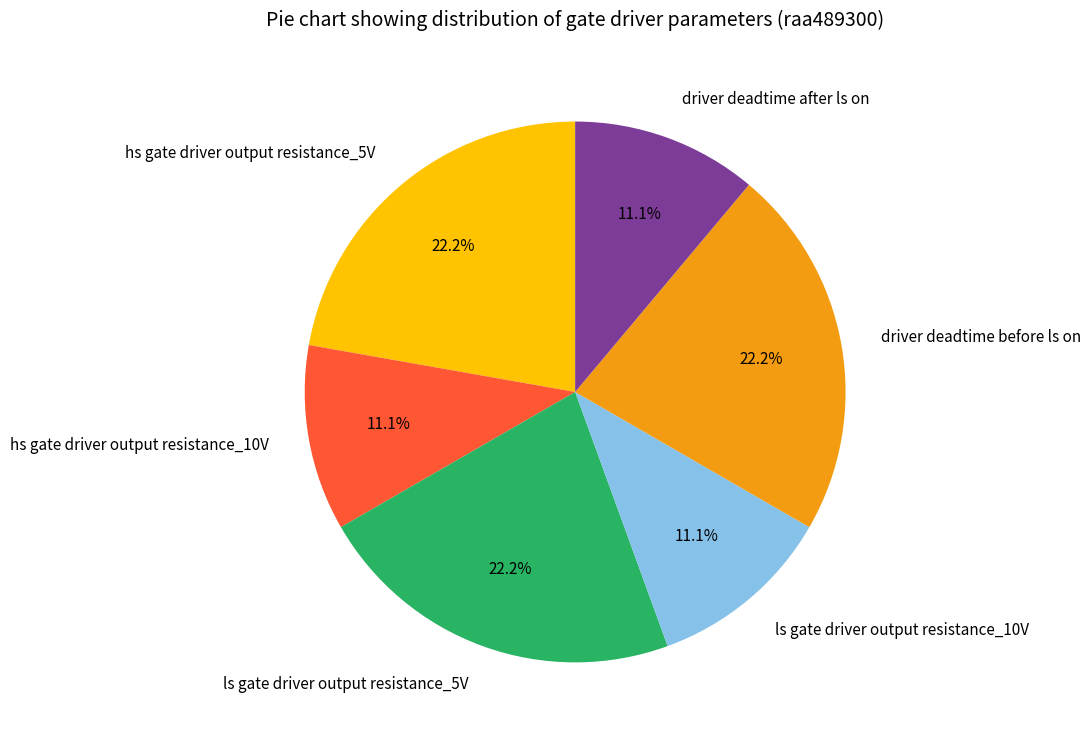

True or false: hs gate driver output resistance_5V accounts for 28% of the total.

False